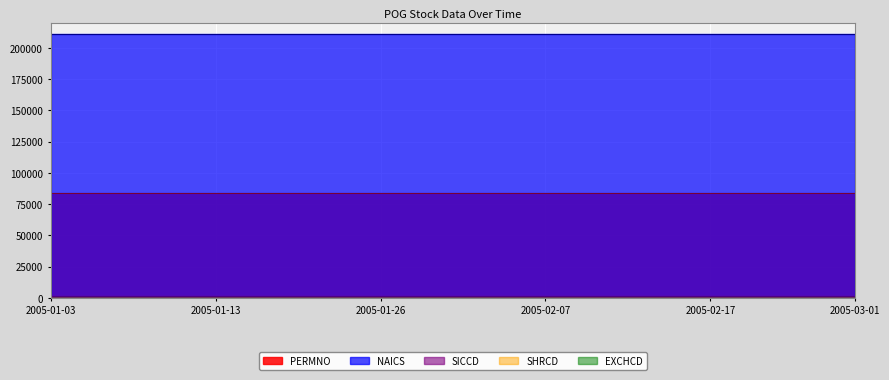

How many lines are shown in the chart?

5